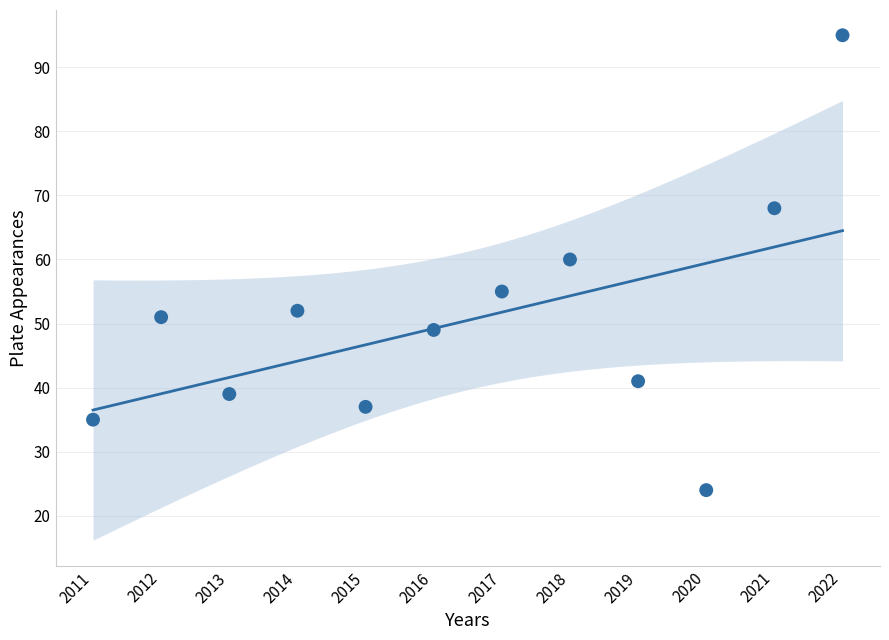

What is the range of Y values (max minus min)?

71